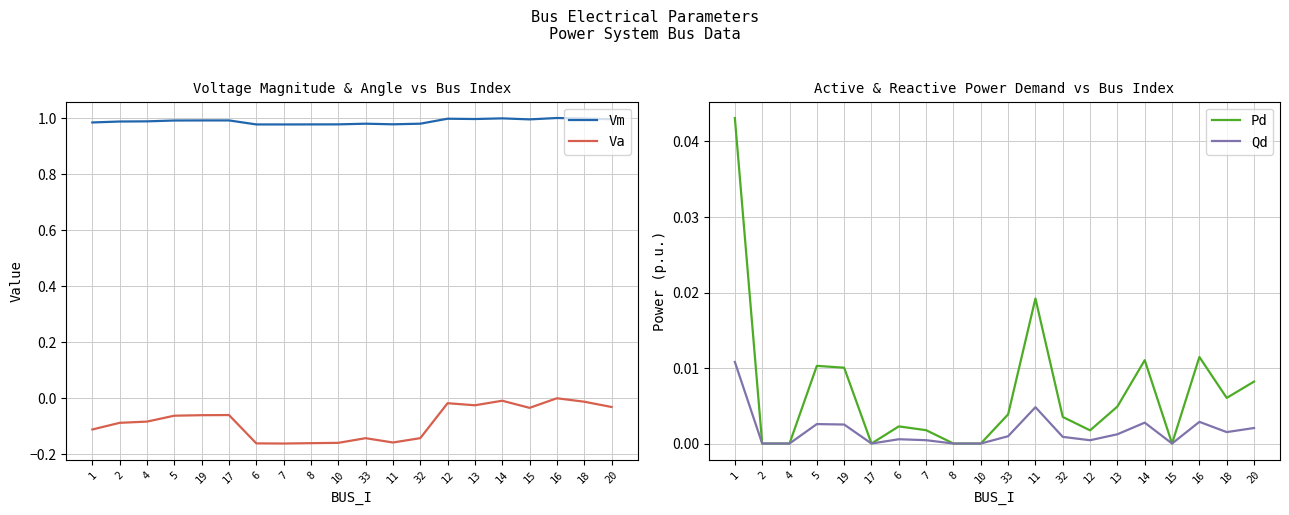

Between 33 and 16, which series saw the biggest shift?

Va